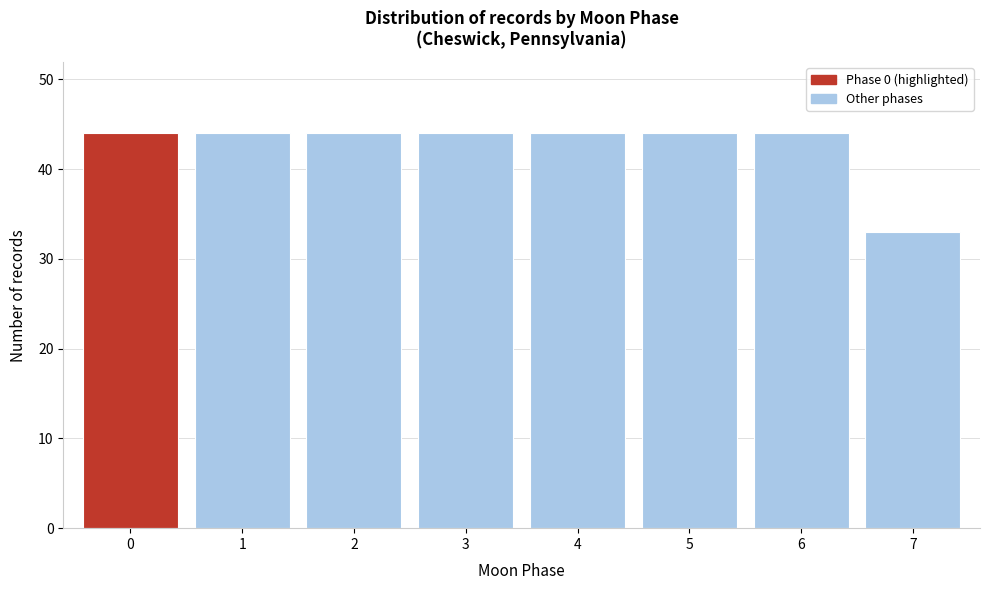

Reading left to right, transcribe all the data shown in this chart.

44	44	44	44	44	44	44	33